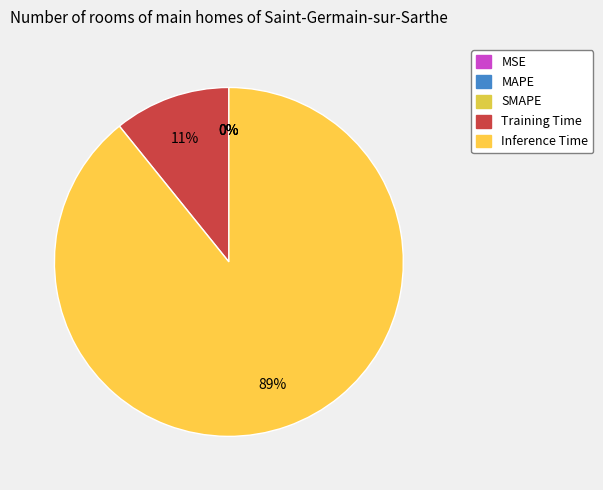

Do Training Time and MAPE together represent more than half of the pie?

No